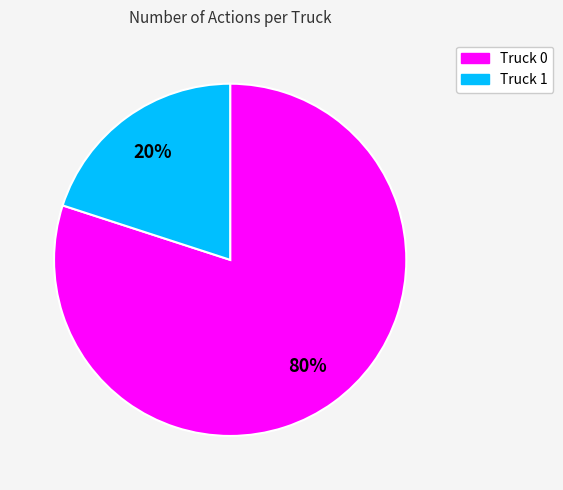

Count the number of slices in the pie.

2